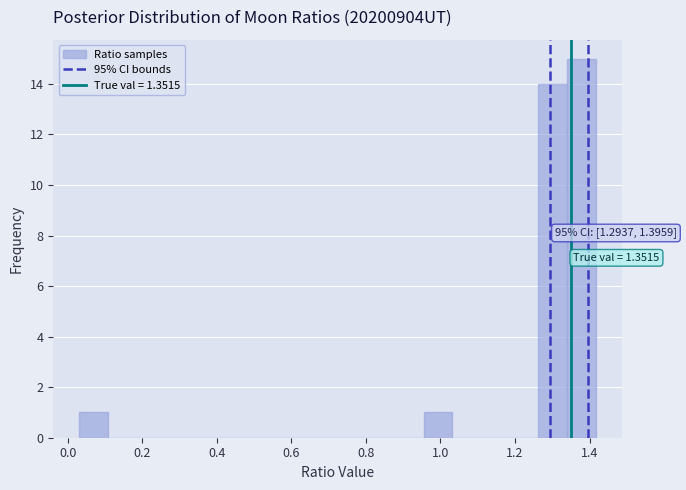

Read against the x-axis, roughly where is the centre of the tallest bar?

1.38